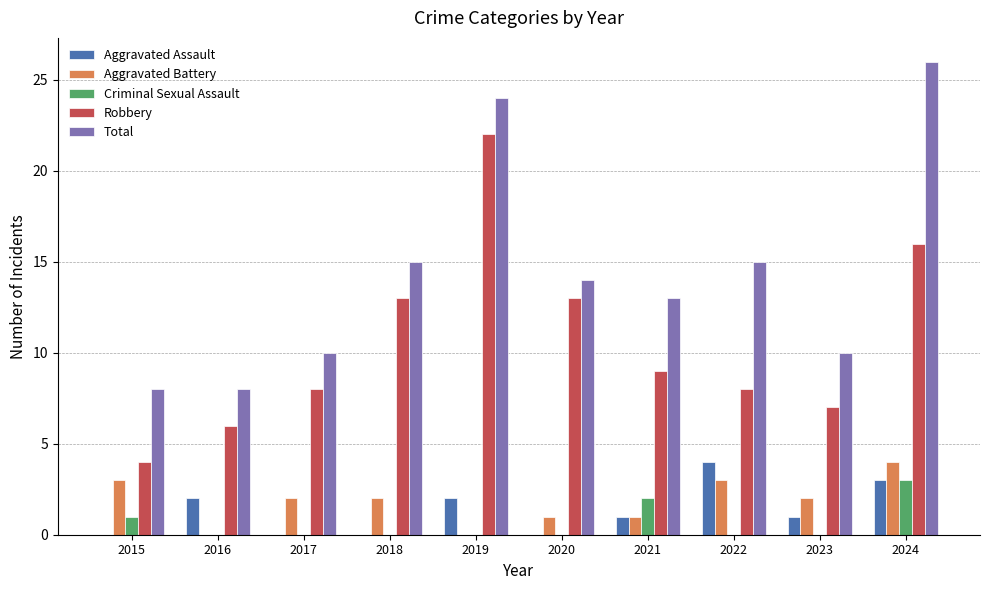

Reading left to right, transcribe all the data shown in this chart.

Aggravated Assault: 0	2	0	0	2	0	1	4	1	3
Aggravated Battery: 3	0	2	2	0	1	1	3	2	4
Criminal Sexual Assault: 1	0	0	0	0	0	2	0	0	3
Robbery: 4	6	8	13	22	13	9	8	7	16
Total: 8	8	10	15	24	14	13	15	10	26